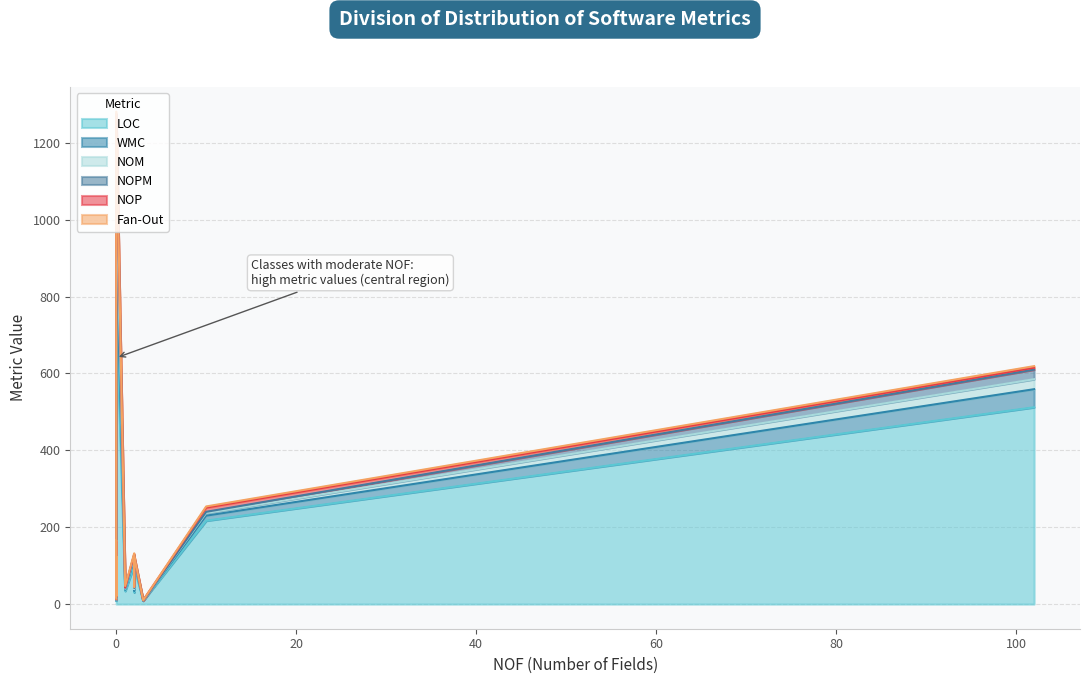

How many distinct data groups are displayed?

6